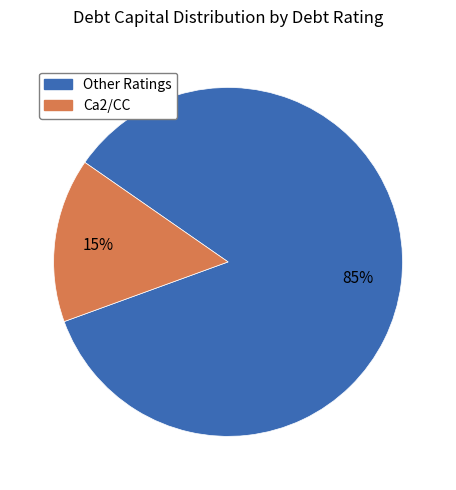

To the nearest percent, what is the average slice percentage?

50%